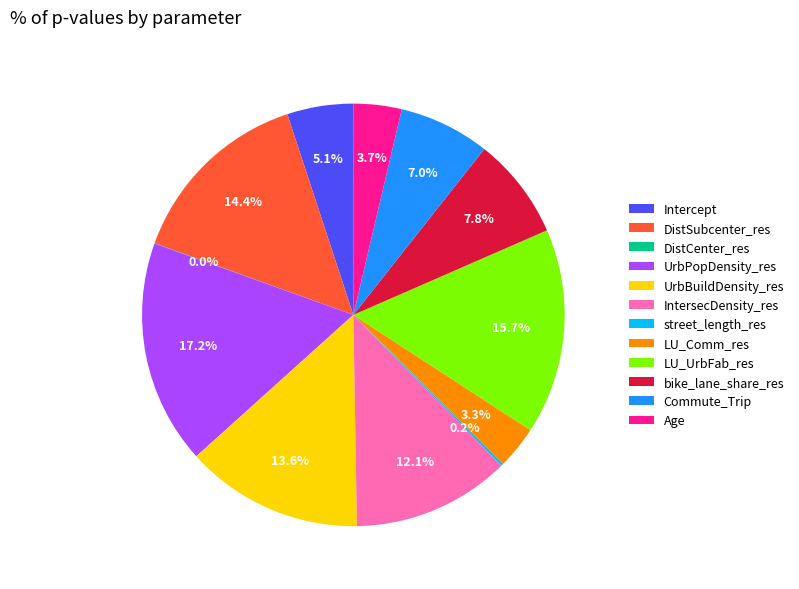

What percentage is the bike_lane_share_res slice, to the nearest percent?

8%